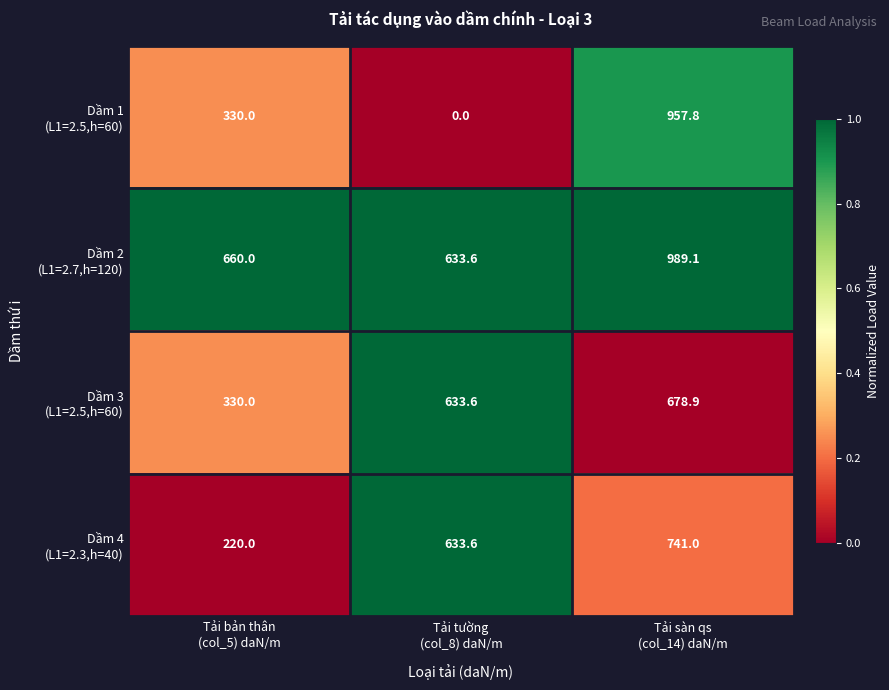

At how many categories does at least one series exceed 186?

3